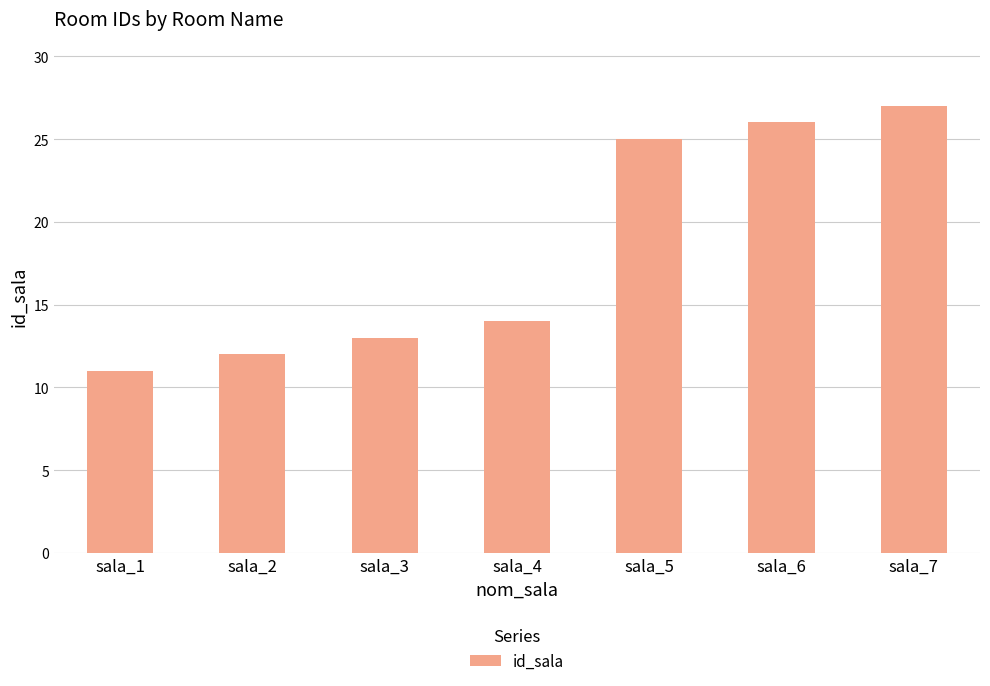

Rank the categories by value from highest to lowest.

sala_7, sala_6, sala_5, sala_4, sala_3, sala_2, sala_1